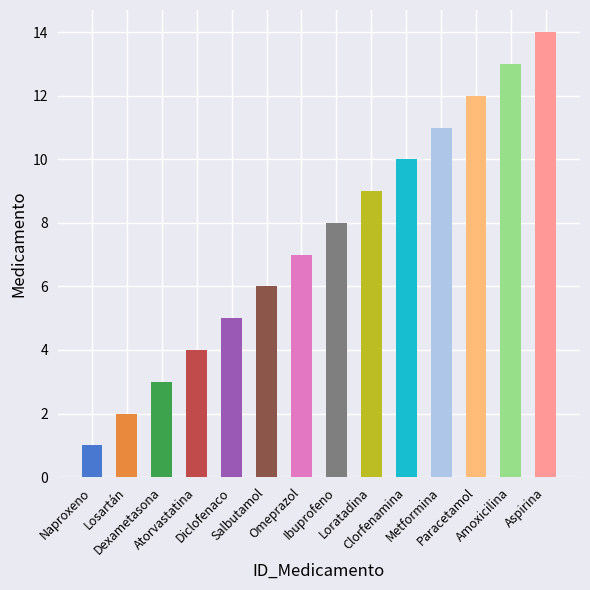

The chart shows a value of 13 at Amoxicilina. True or false?

True